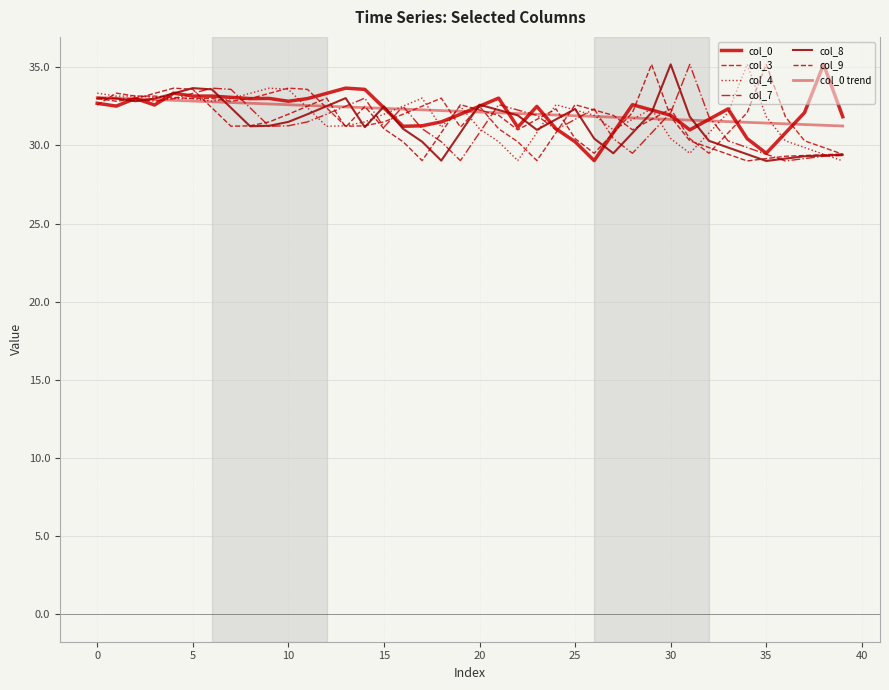

How many lines are shown in the chart?

7